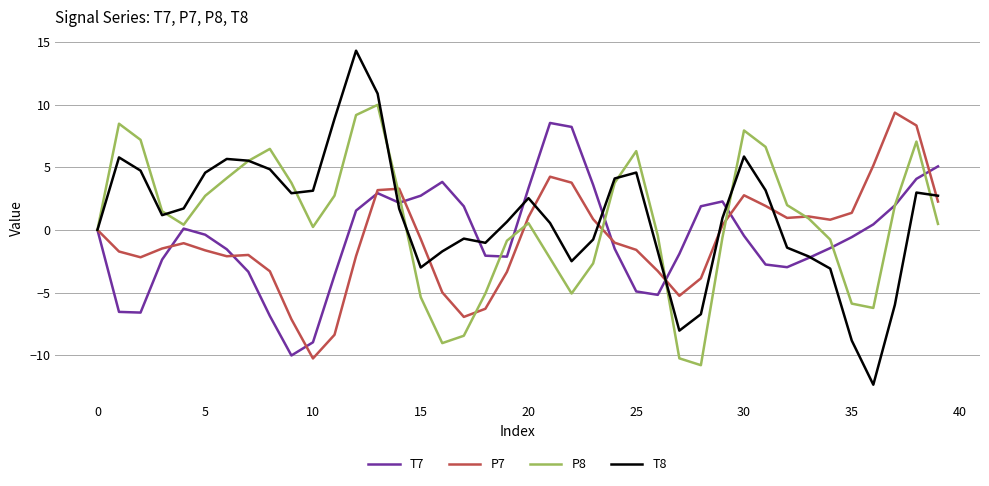

Which series has the largest range (max minus min)?

T8